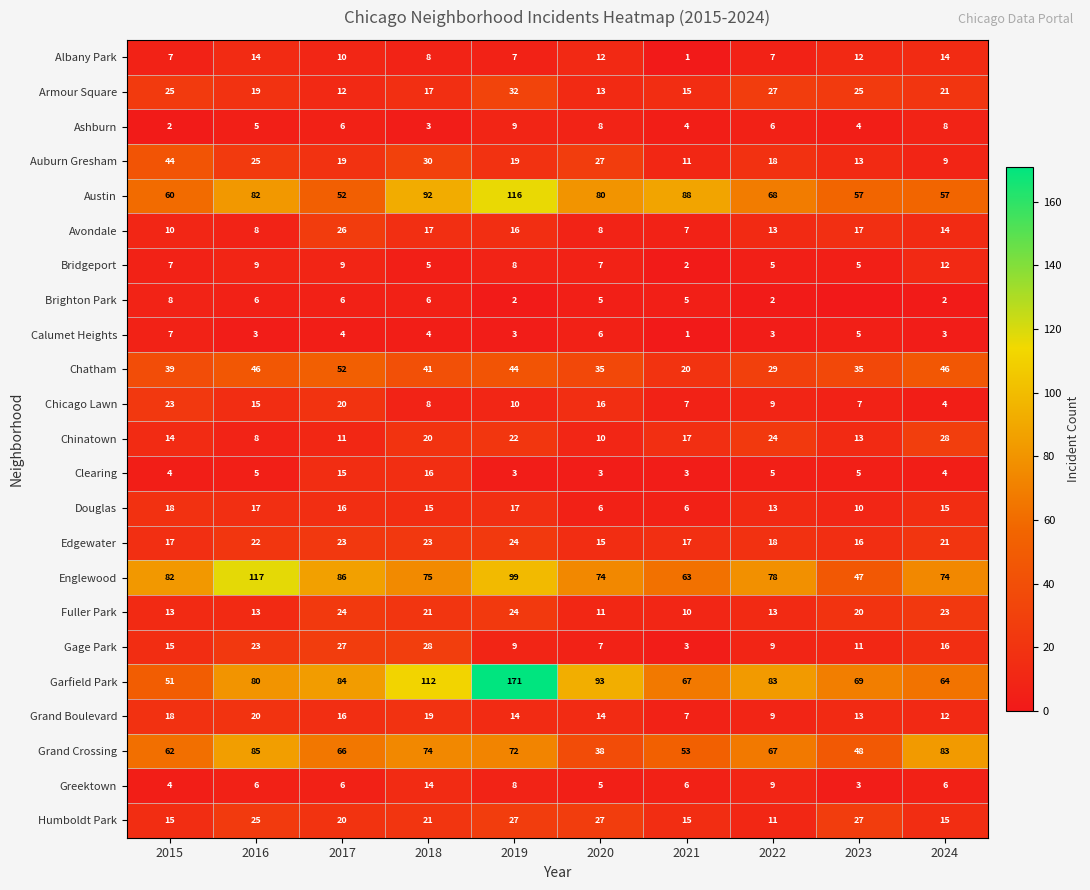

How many values in the Calumet Heights series are below 4?

5